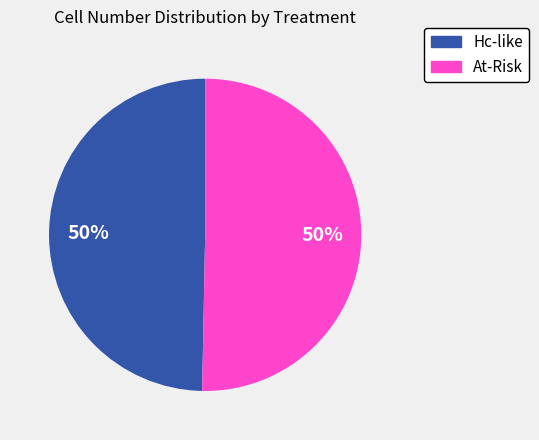

To the nearest percent, what is the average slice percentage?

50%